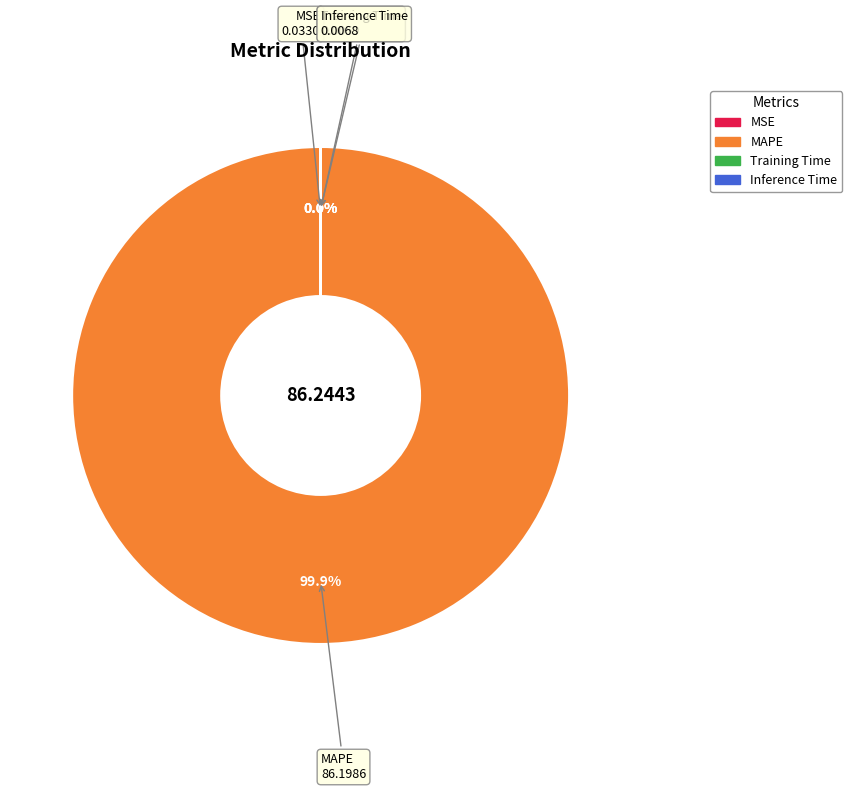

Which slice is the largest?

MAPE